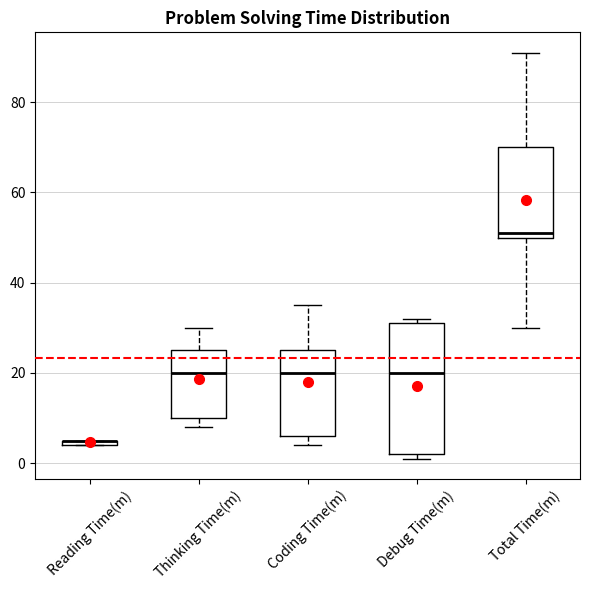

Where is the upper edge of the box for Reading Time(m) on the y-axis? The values are not printed on the chart, so give them approximately, as read against the axis.

6